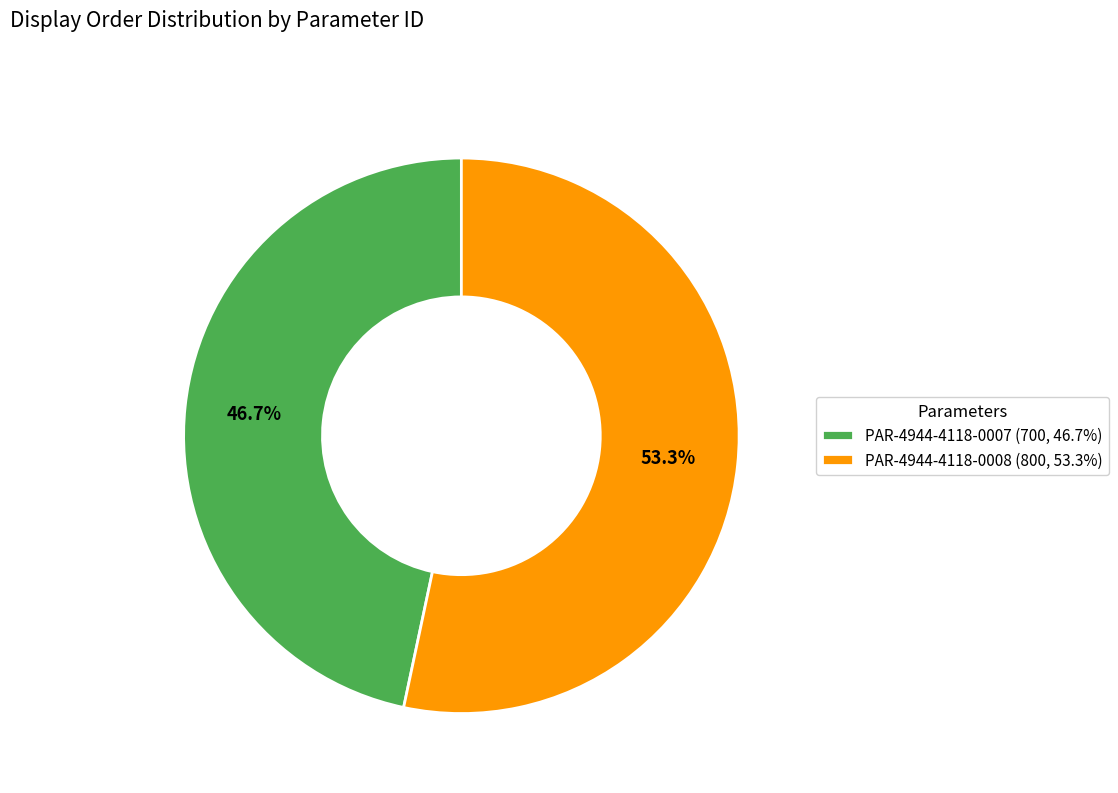

To the nearest percent, what portion does PAR-4944-4118-0008 represent?

53%